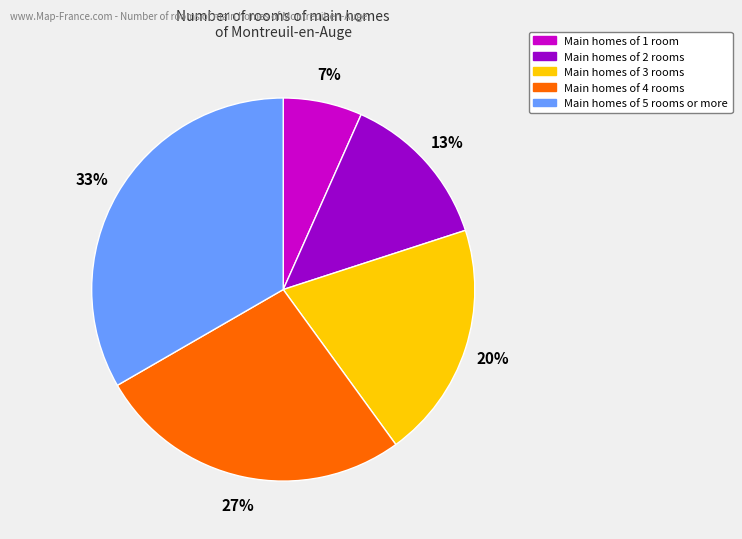

Which slice is the smallest?

Main homes of 1 room